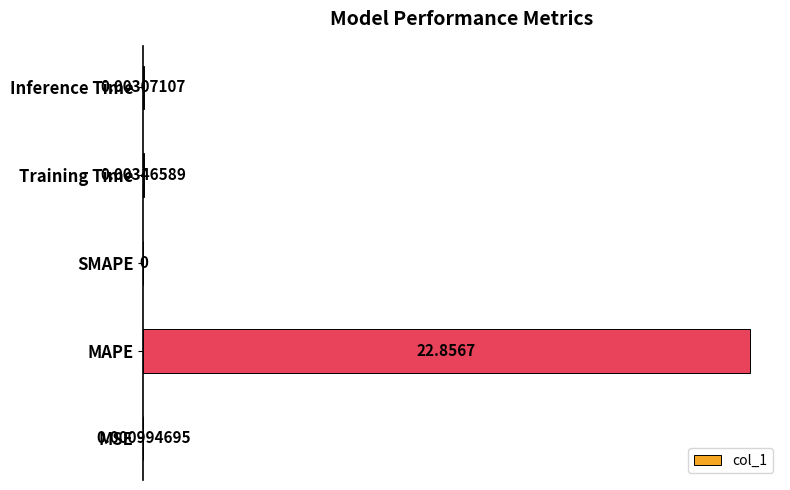

At which label is the value closest to 0?

SMAPE